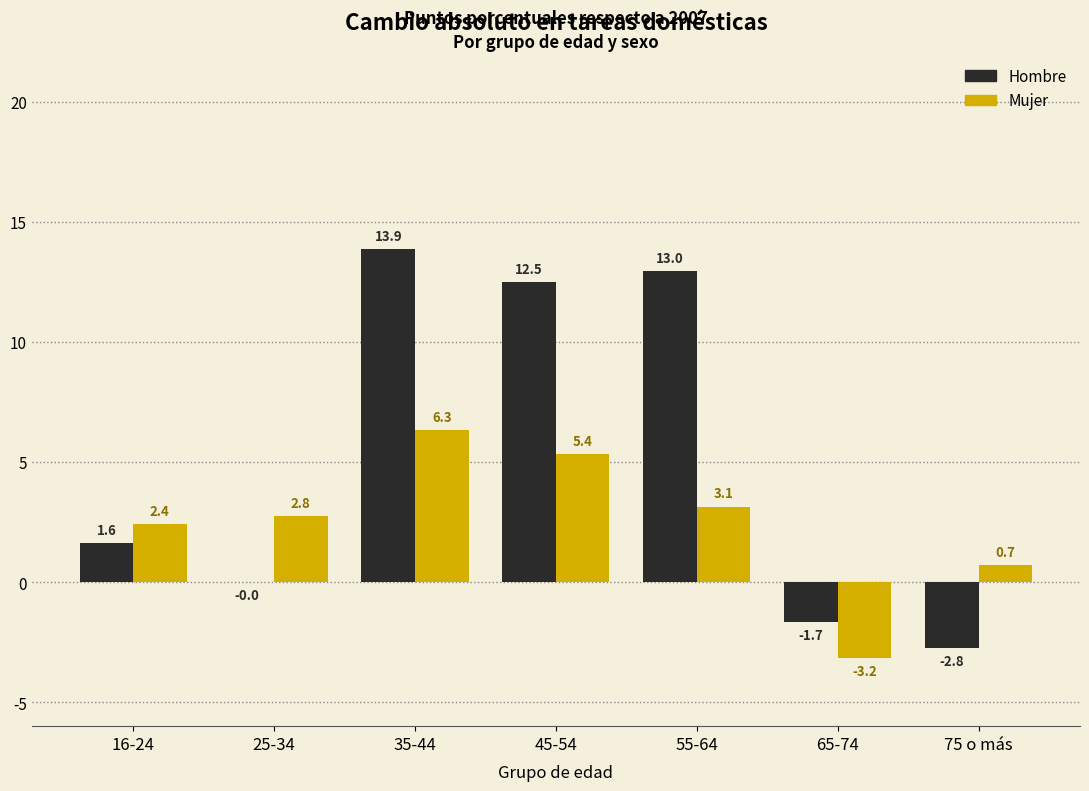

Where is Mujer nearest to the value 1?

75 o más